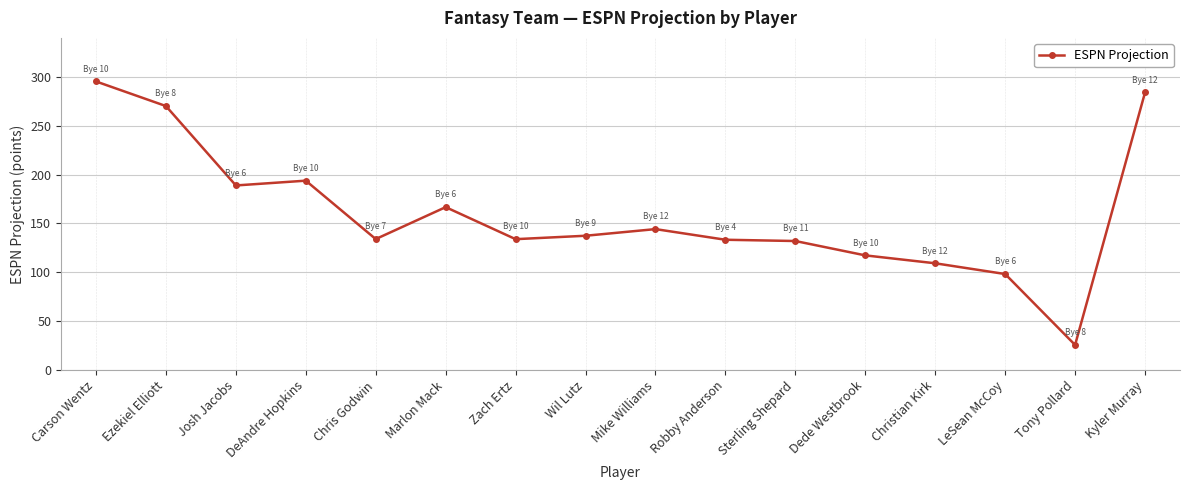

What is the approximate value at Mike Williams?

144.2